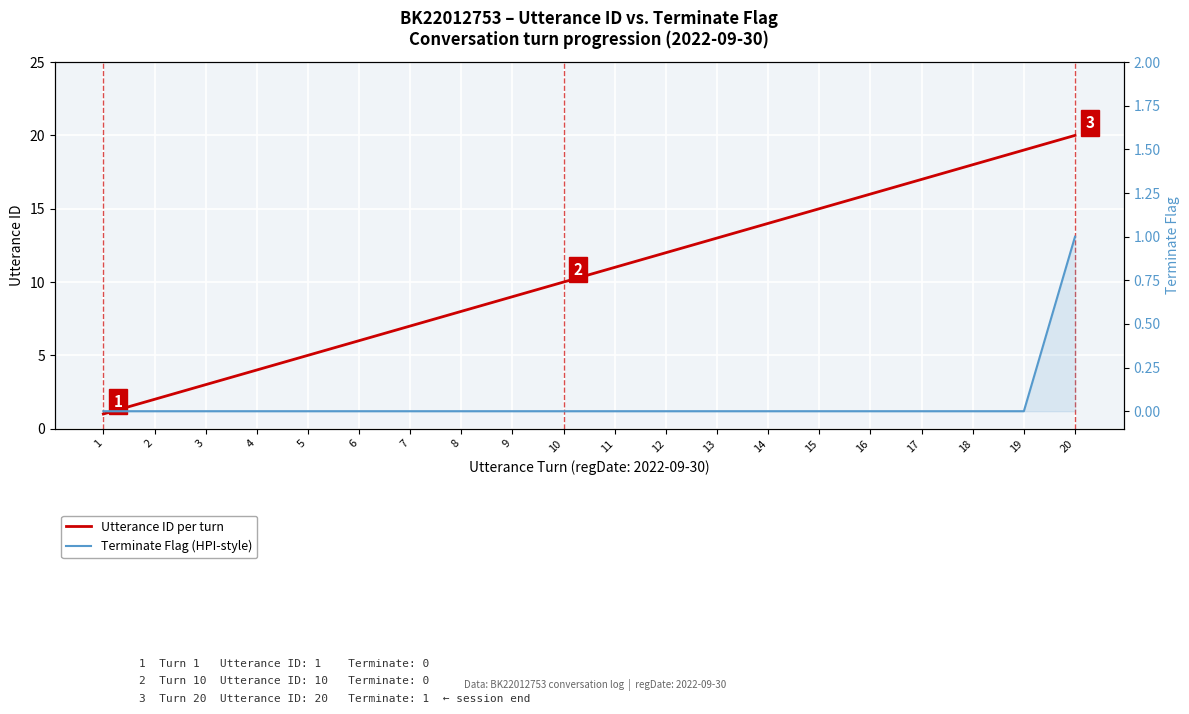

What is the difference between the maximum and second lowest values in the Terminate Flag (HPI-style) series?

1